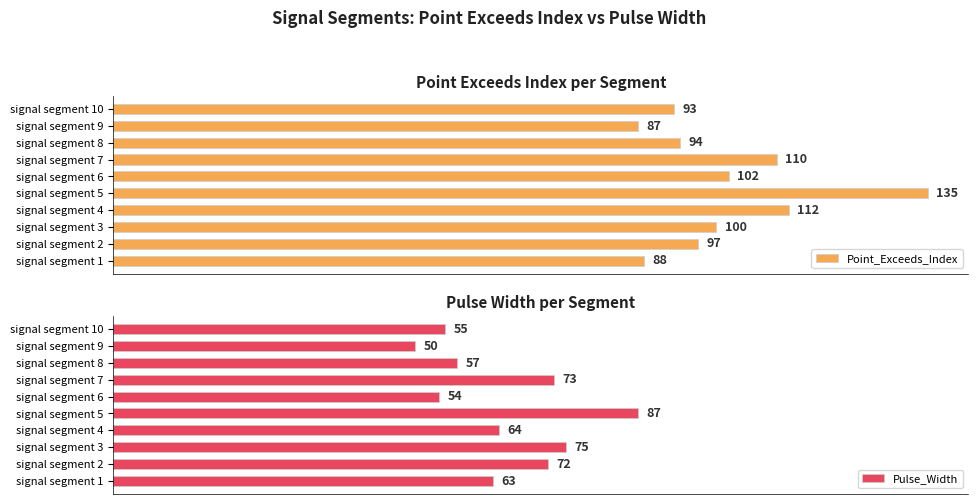

What is the sum of all Pulse_Width values?

650